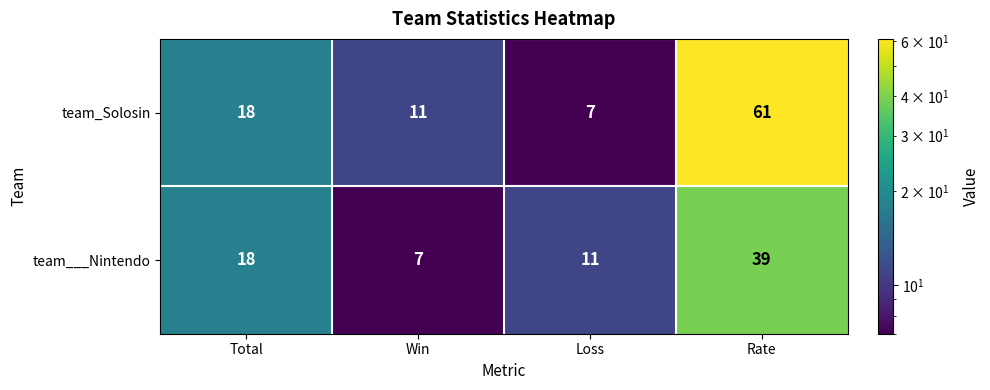

Reading left to right, what are all the values shown in this chart?

team_Solosin: Total=18	Win=11	Loss=7	Rate=61
team___Nintendo: Total=18	Win=7	Loss=11	Rate=39